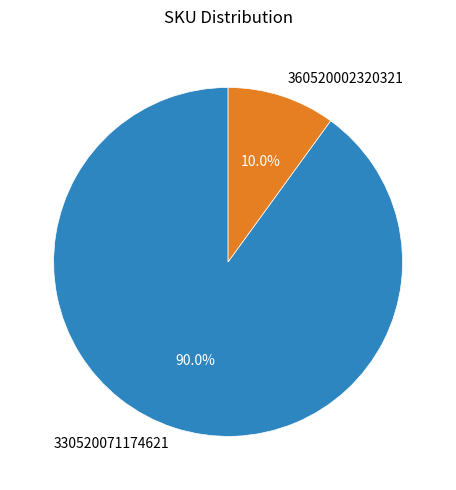

To the nearest percent, what is the average slice percentage?

50%